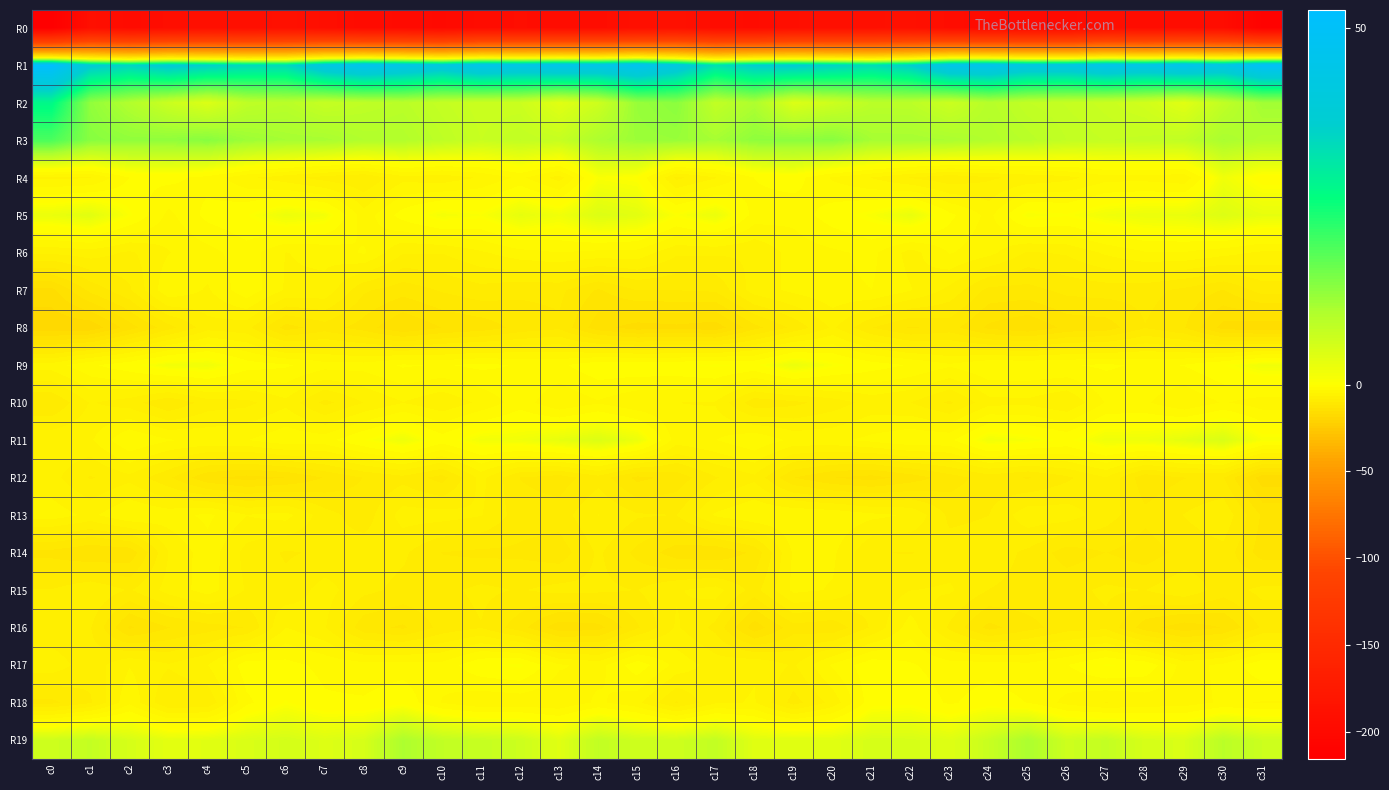

What is the spread (max minus min) of values at c20?

226.8